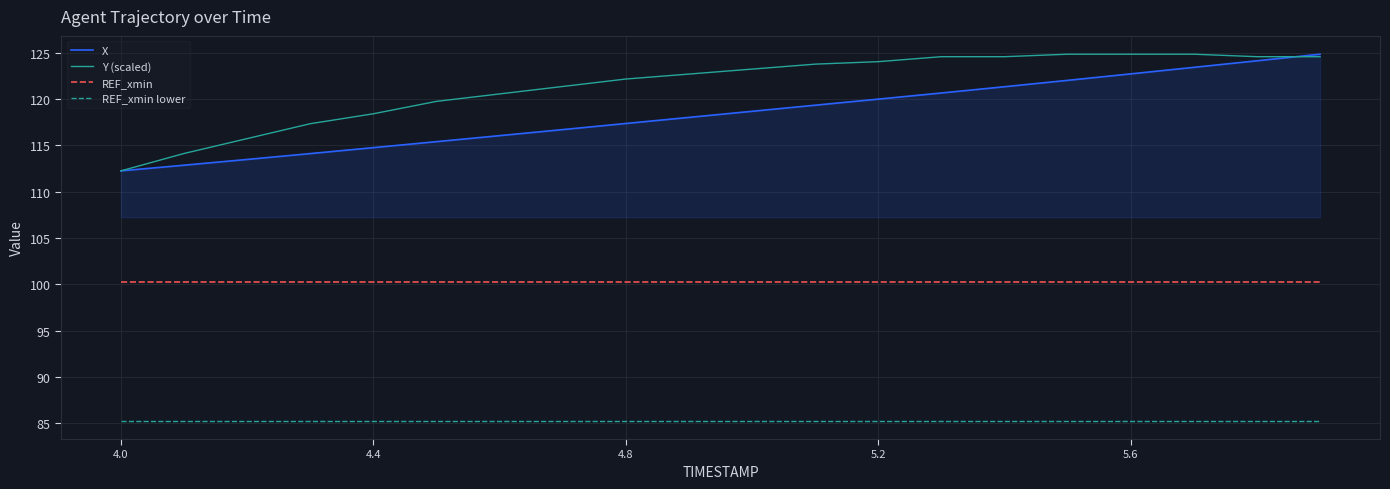

How many lines are shown in the chart?

4